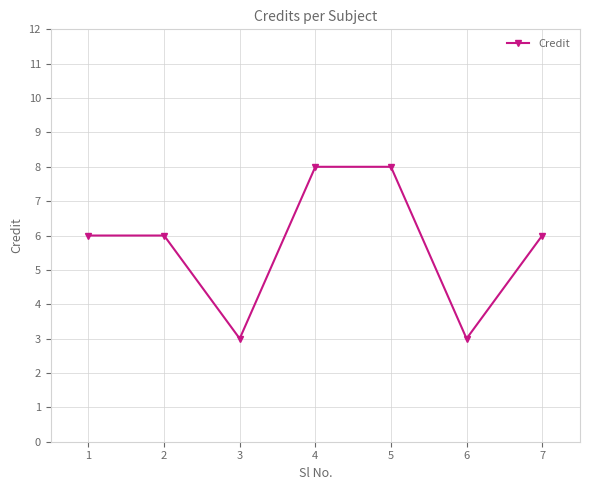

What is the difference between the values at 2 and 3?

3